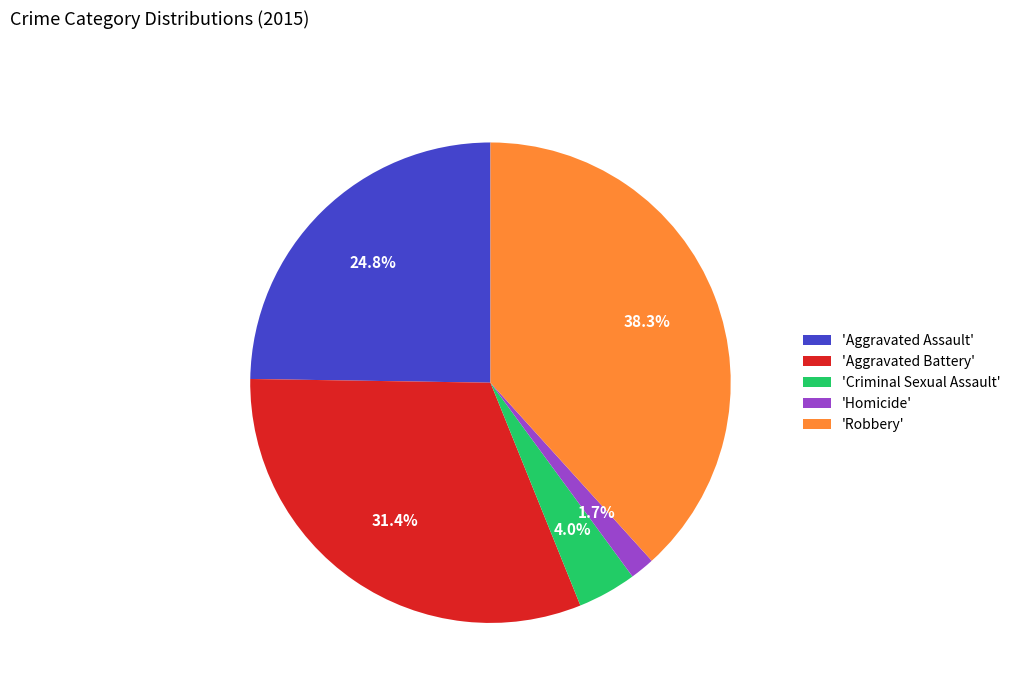

Does any single category account for the majority?

No